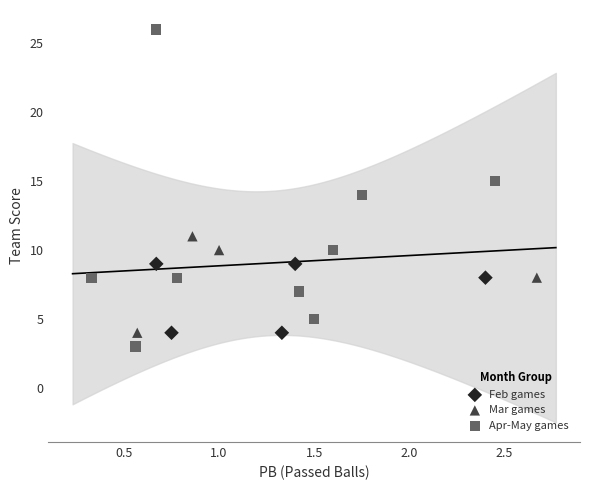

Which series reaches the maximum Y coordinate?

Apr-May games